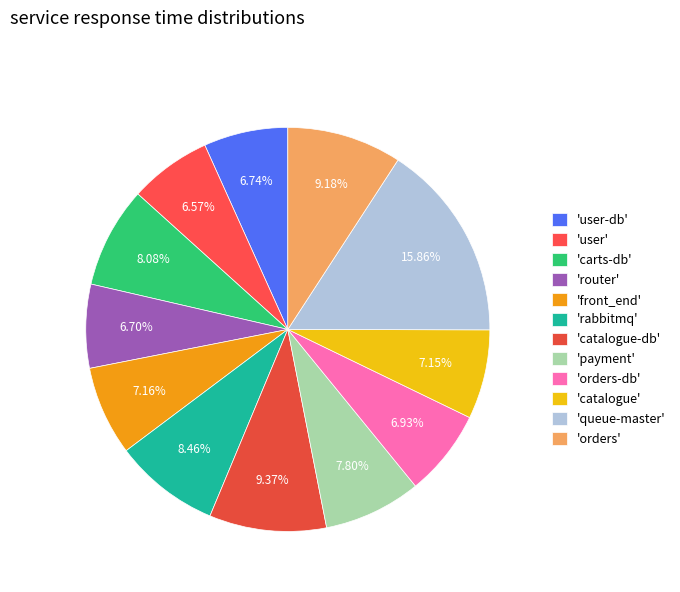

Count the number of slices in the pie.

12